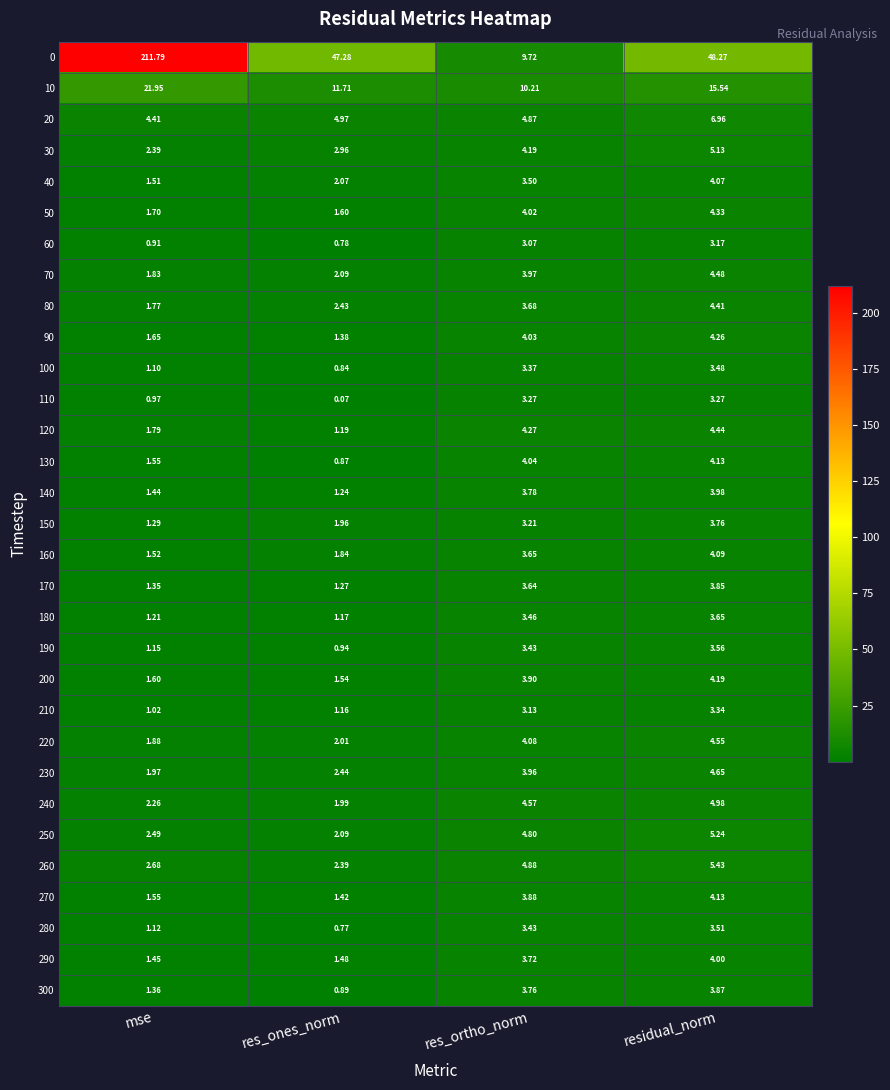

At which category does the chart reach its peak across all series?

mse